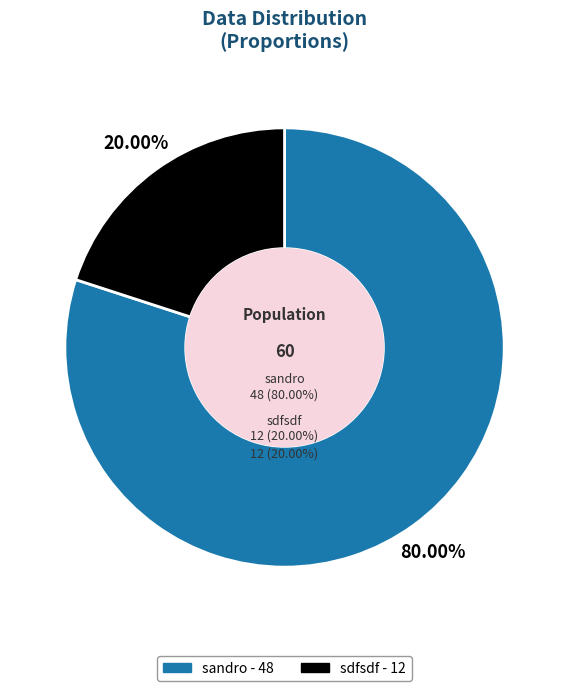

To the nearest percent, what is the difference between the sandro and sdfsdf slice percentages?

60%